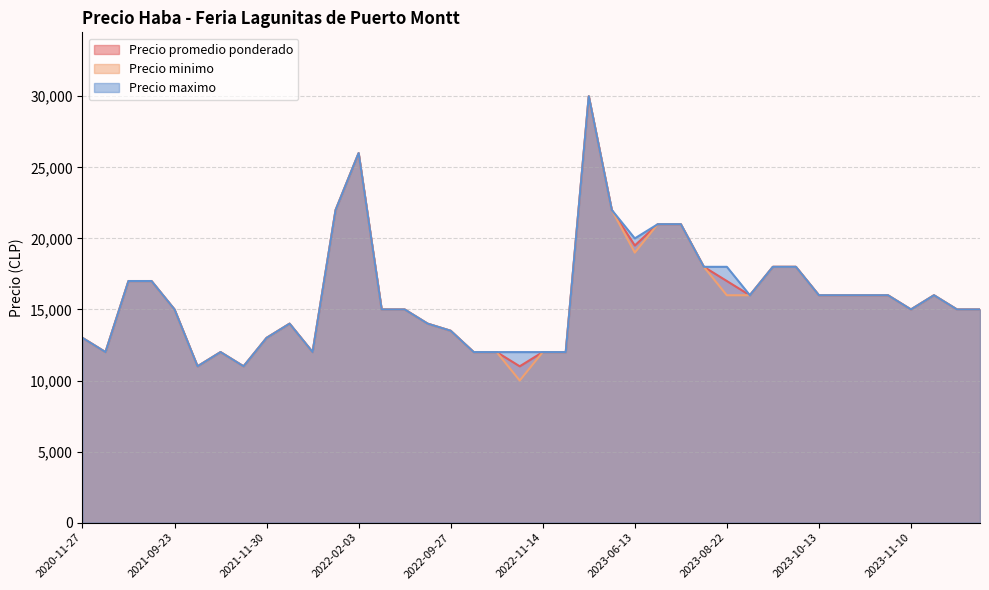

True or false: Precio promedio ponderado and Precio maximo intersect in this chart.

False